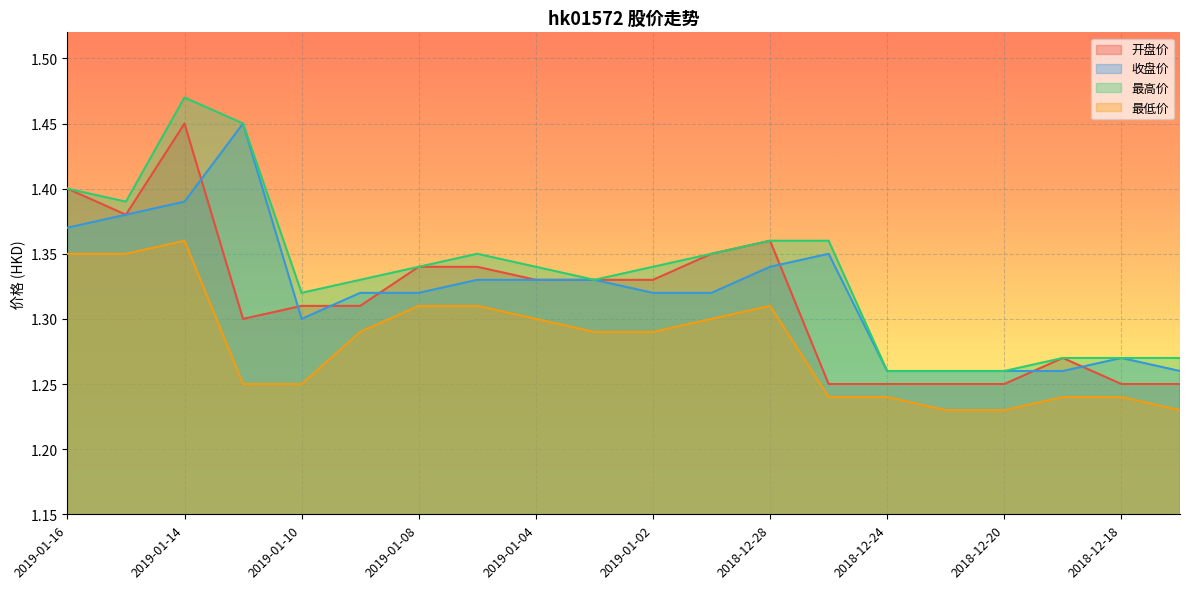

In 最高价, how many points are higher than both neighbors (excluding endpoints)?

2